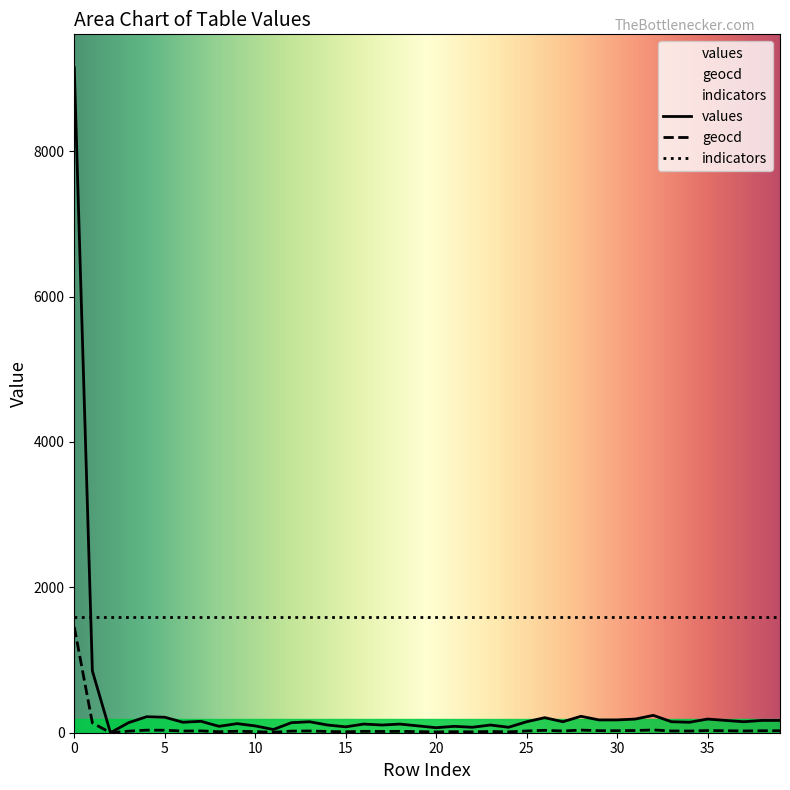

At which label is values closest to 4575?

1